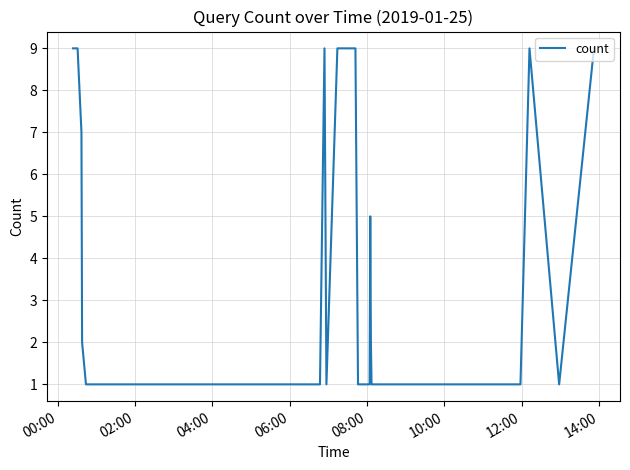

What is the maximum value shown in the chart?

9